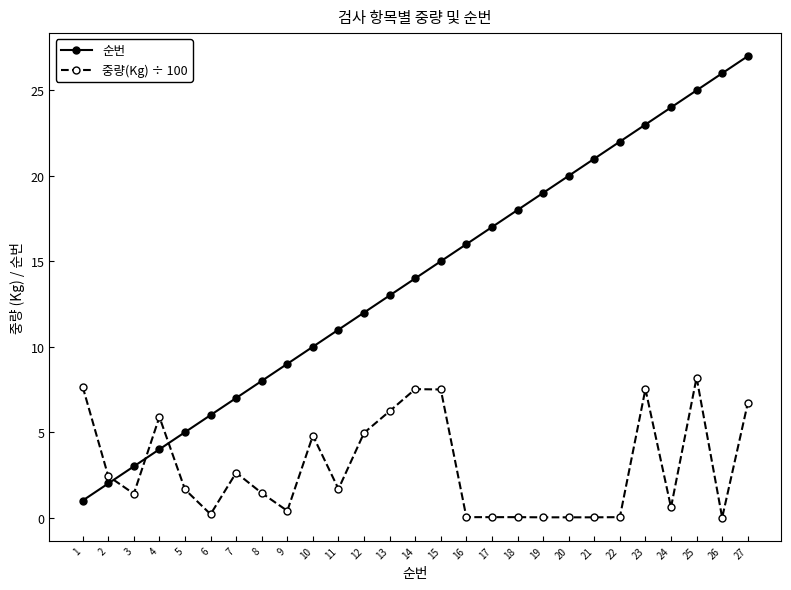

List the series in order of their overall mean, lowest first.

중량(Kg) ÷ 100, 순번